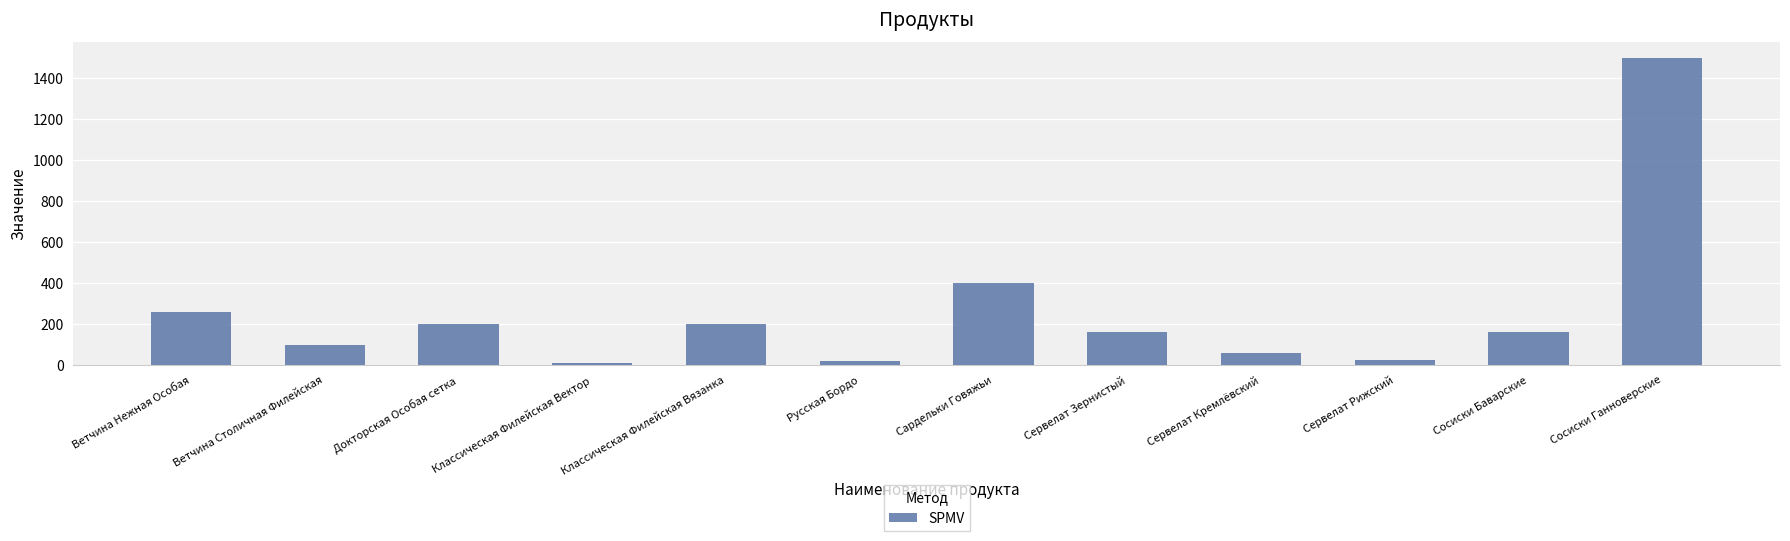

What is the average value?

258